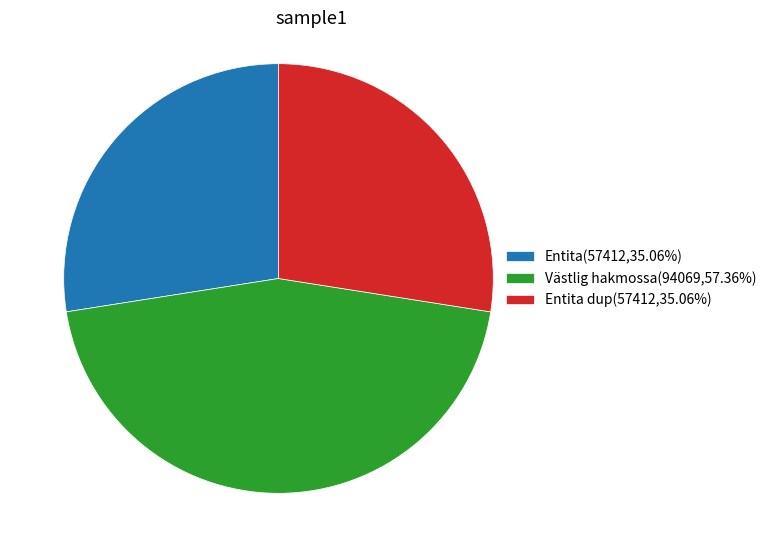

Combined, do Västlig hakmossa(94069,57.36%) and Entita dup(57412,35.06%) account for over 50%?

Yes